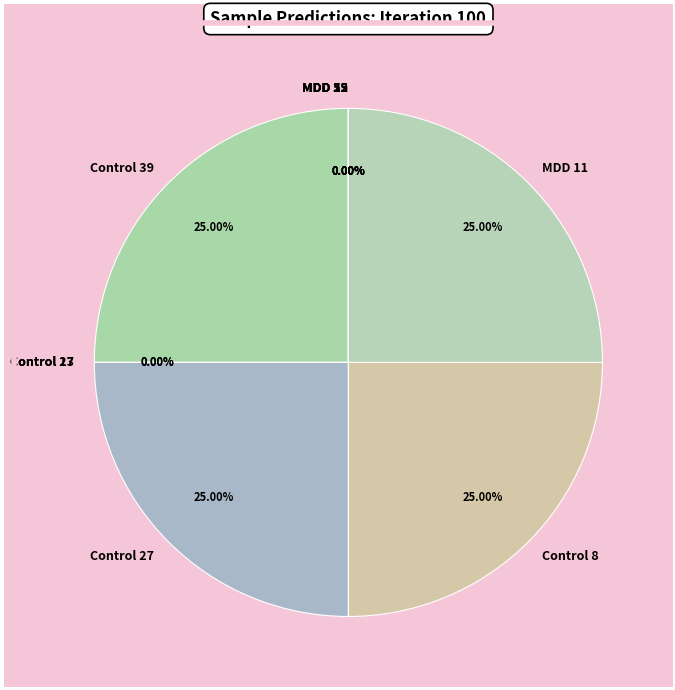

To the nearest percent, what is the average slice percentage?

10%